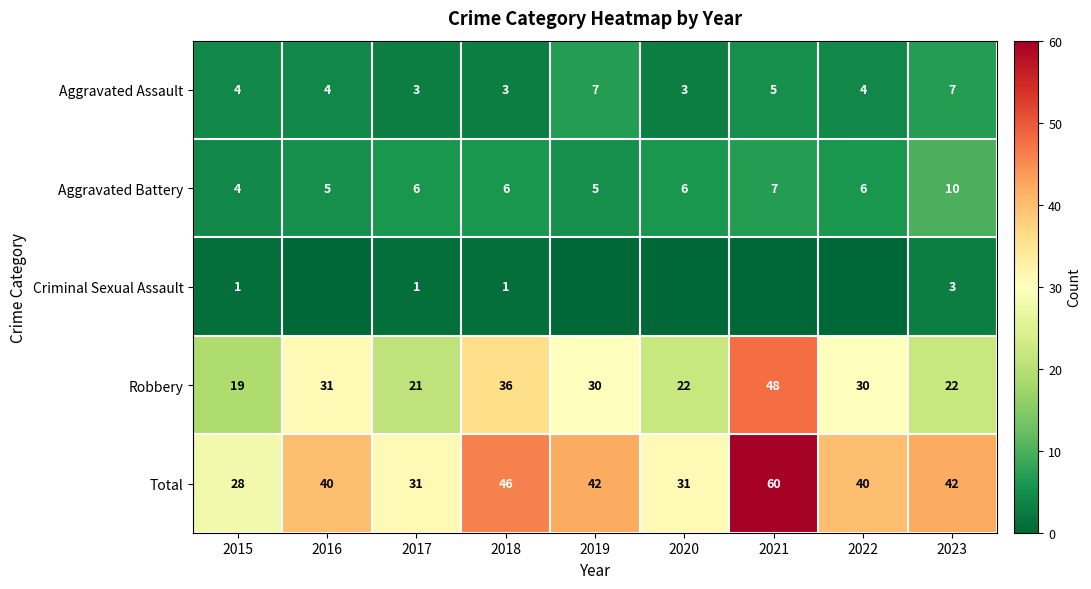

What is the difference between the maximum and minimum values in the Robbery series?

29